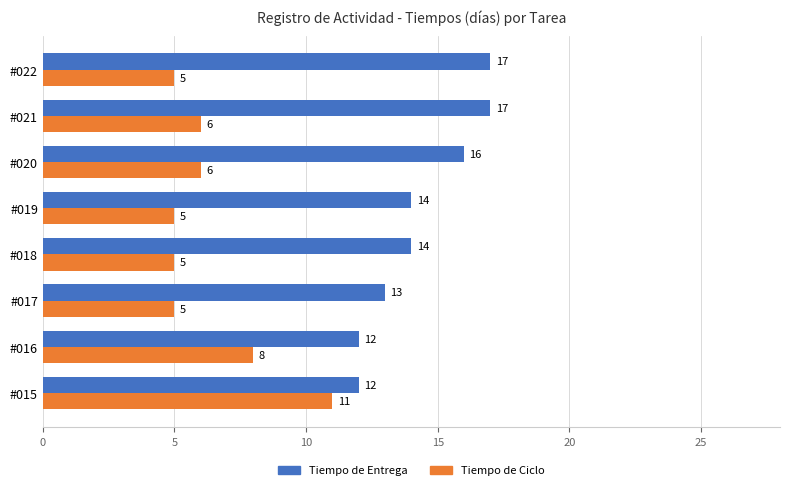

List the series in order of their peak value, lowest first.

Tiempo de Ciclo, Tiempo de Entrega